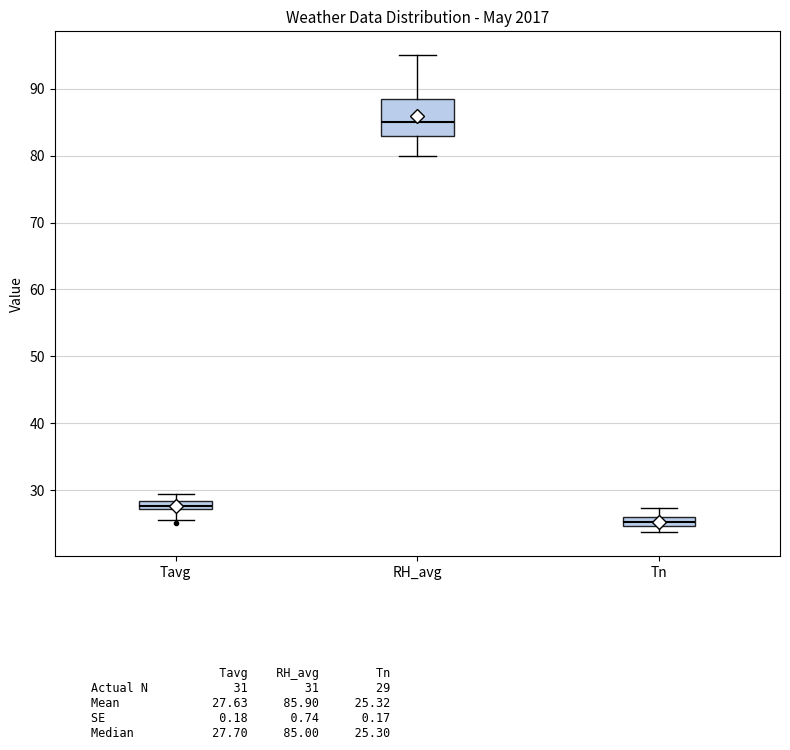

Where does the upper whisker of the box for Tn end on the y-axis? The values are not printed on the chart, so give them approximately, as read against the axis.

27